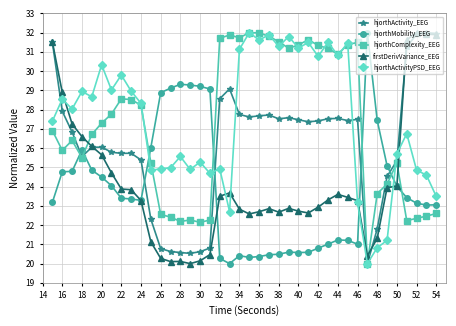

How many series are shown in this chart?

5